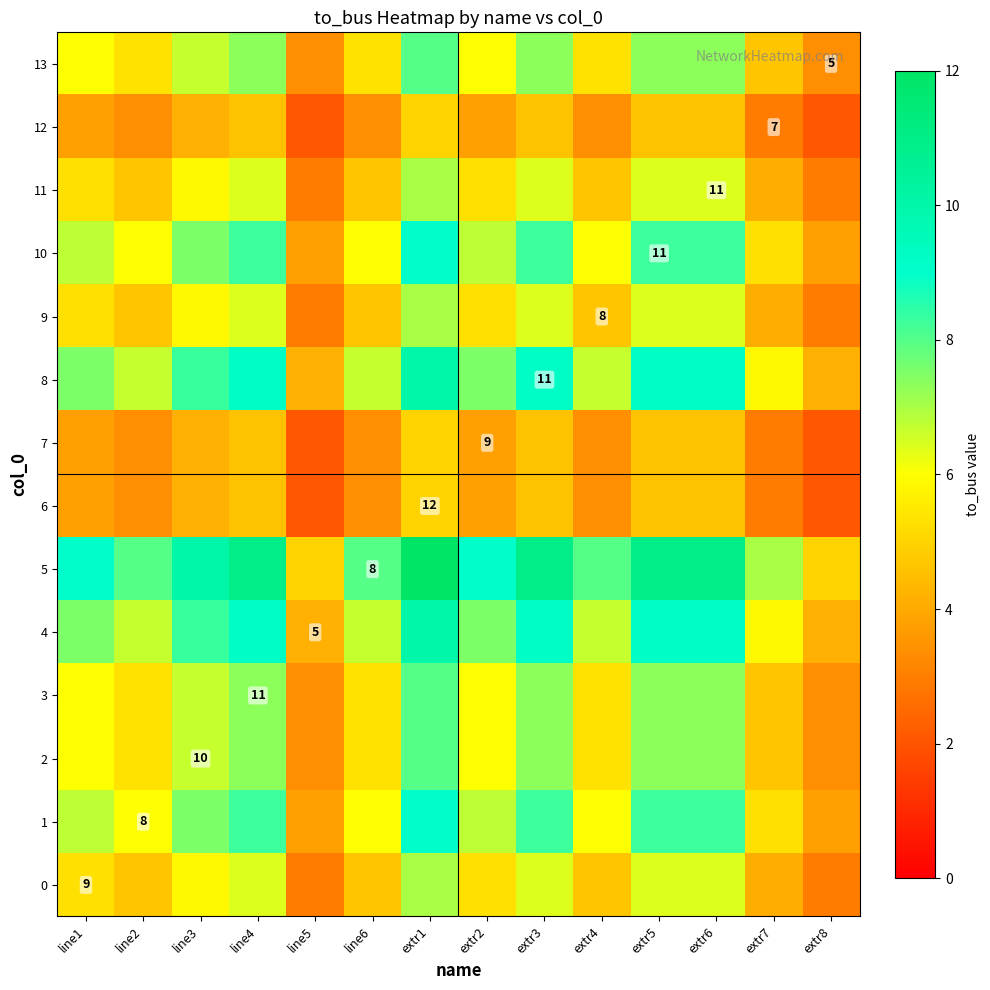

At which label does 12 reach its peak?

extr1